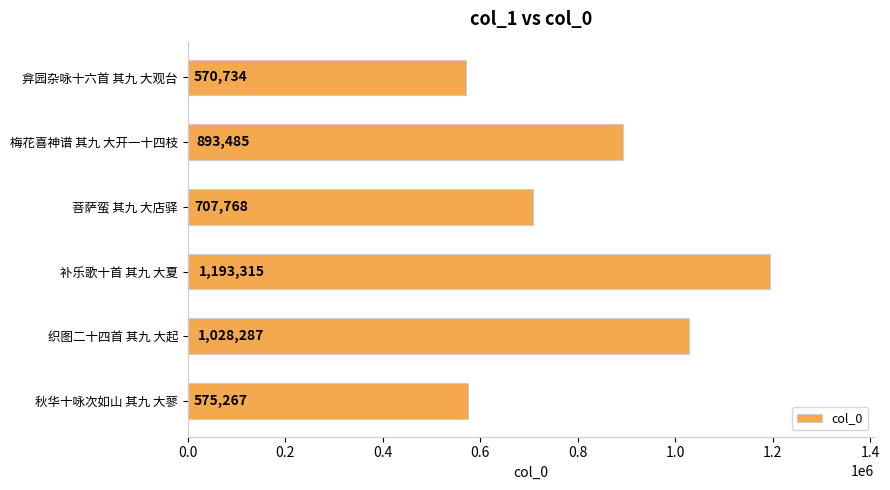

Rank the categories by value from highest to lowest.

补乐歌十首 其九 大夏, 织图二十四首 其九 大起, 梅花喜神谱 其九 大开一十四枝, 菩萨蛮 其九 大店驿, 秋华十咏次如山 其九 大蓼, 弇园杂咏十六首 其九 大观台